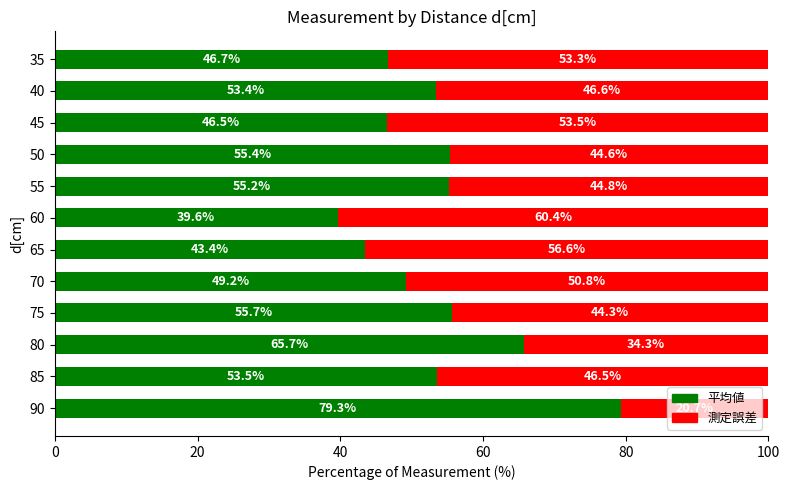

What are all the series names shown in the legend?

平均値, 測定誤差